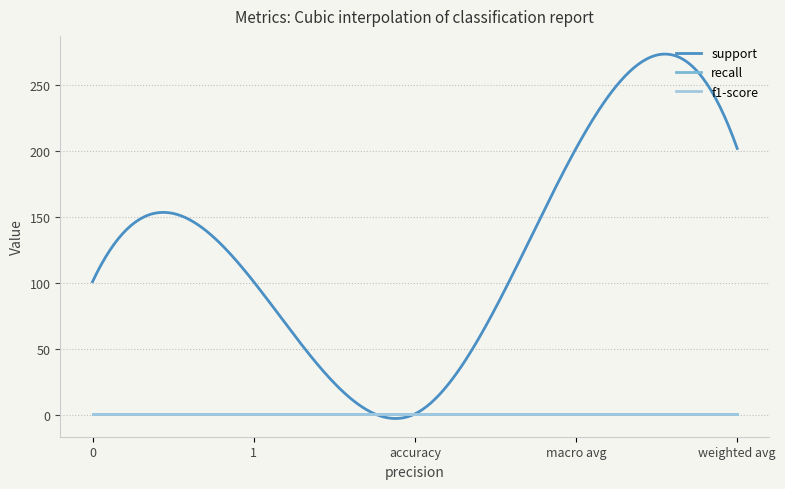

True or false: support and recall cross at least once.

False